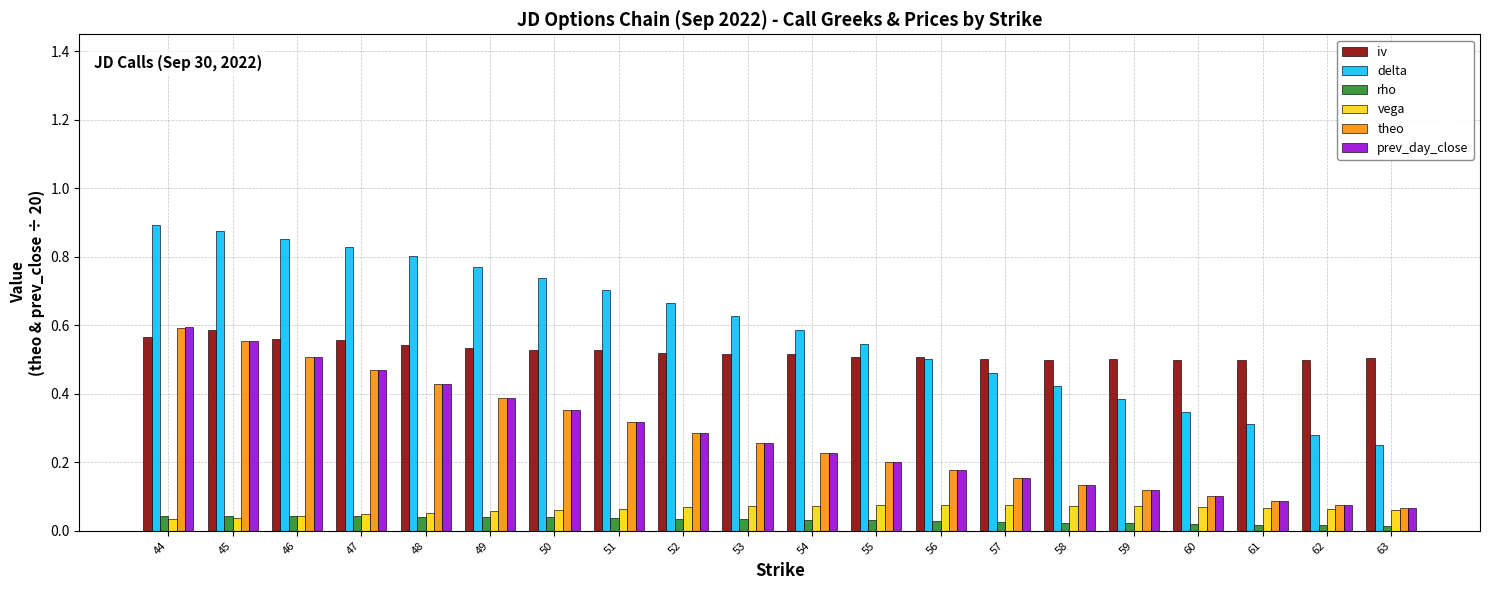

Which series has the largest total across all categories?

delta